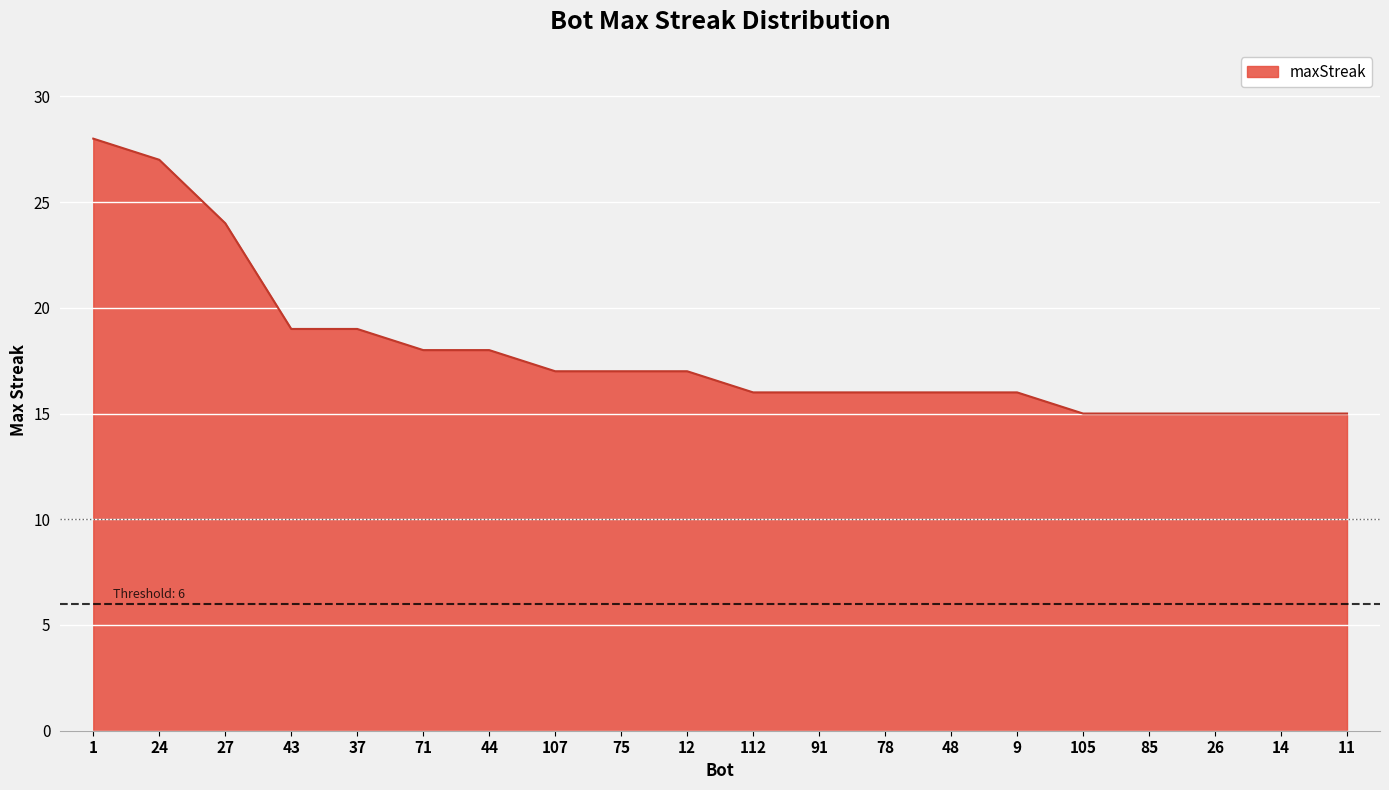

True or false: the data shows 17 at 12.

True